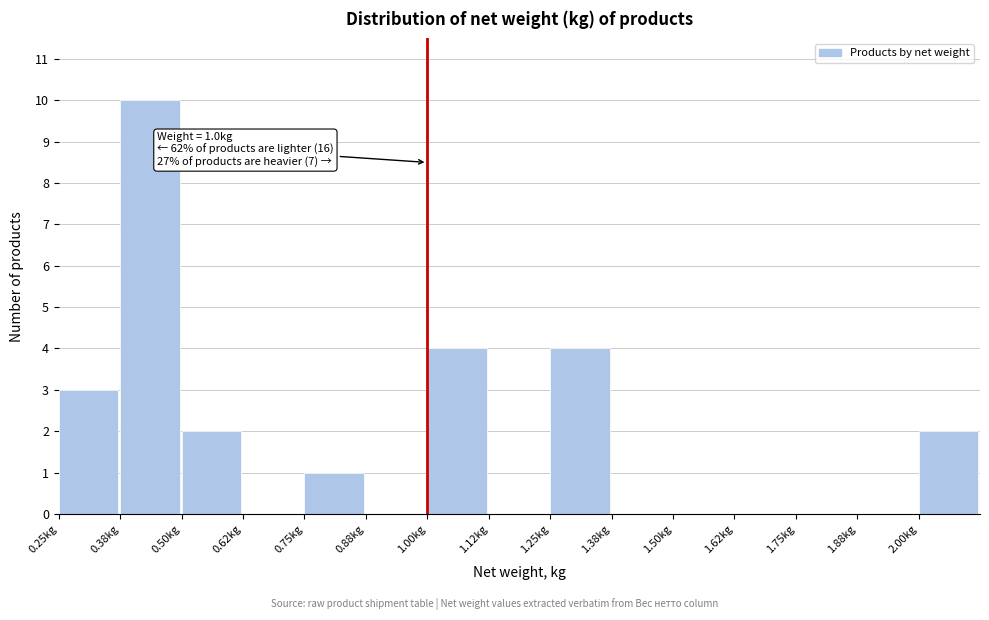

Over which range of the x-axis is the bar tallest?

0.375 to 0.500